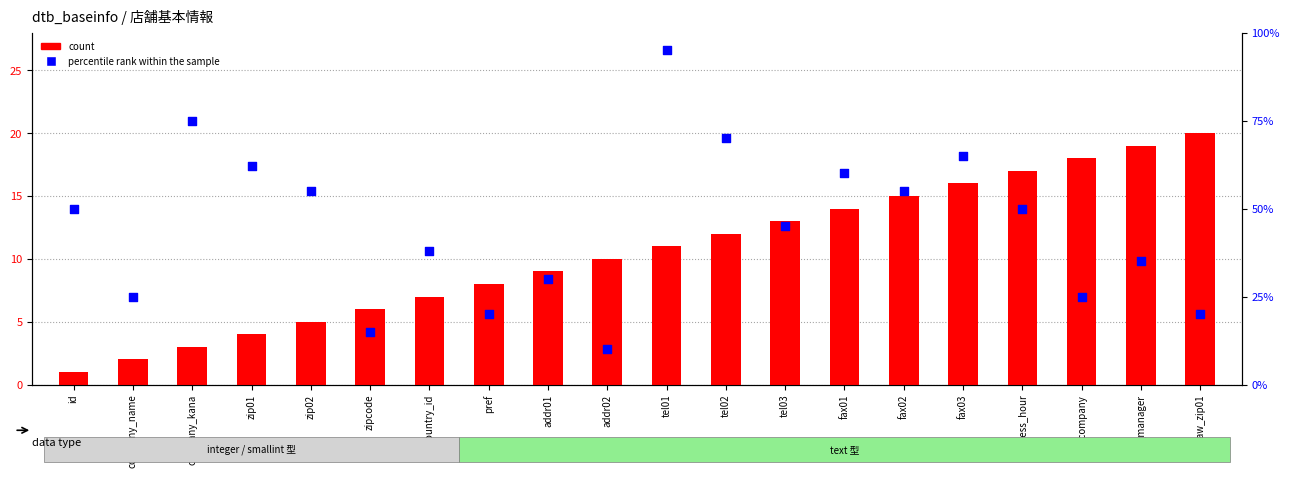

What are all the series names shown in the legend?

count, percentile rank within the sample